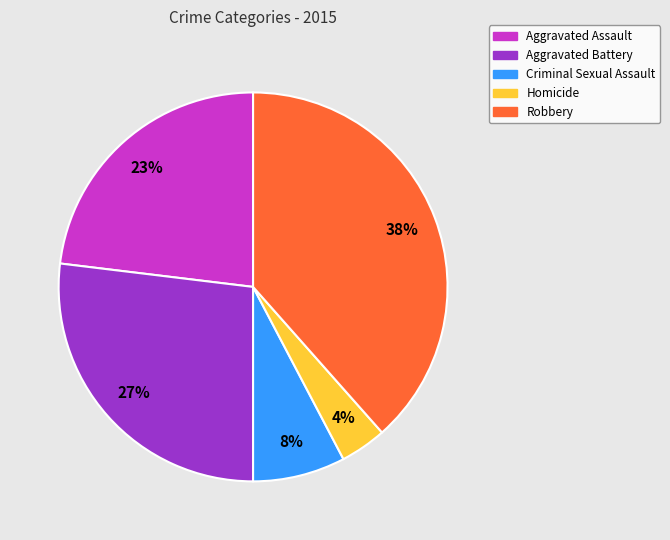

To the nearest percent, what is the average slice percentage?

20%